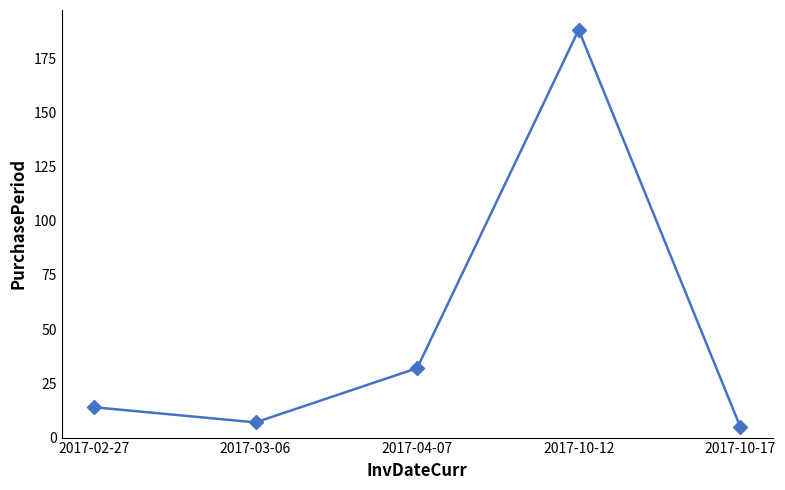

Which has a higher value, 2017-10-12 or 2017-02-27?

2017-10-12